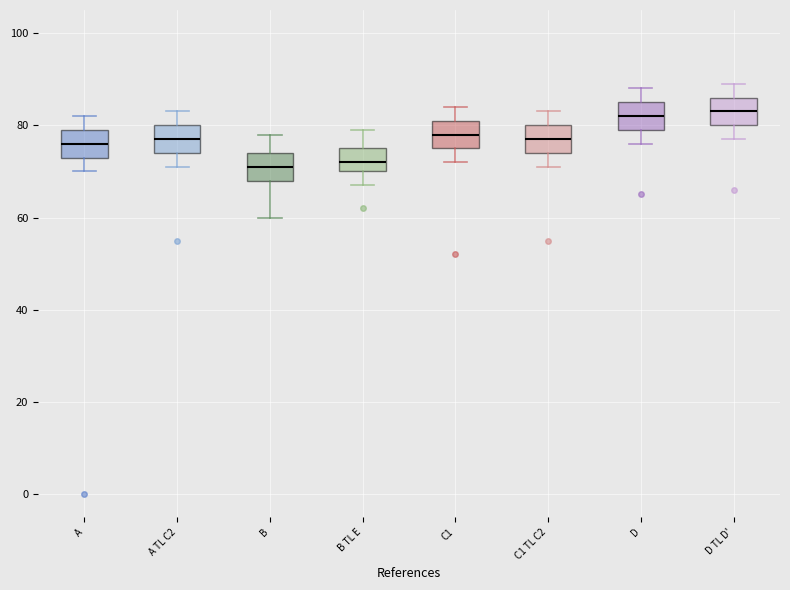

Reading left to right, read every box against the y-axis: the position of its median line, the range the box covers, and the ends of its whiskers. The values are not printed on the chart, so give them approximately, as read against the axis.

A: median 76, box 74 to 80, whiskers 70 to 82
A TL C2: median 78, box 74 to 80, whiskers 72 to 84
B: median 72, box 68 to 74, whiskers 60 to 78
B TL E: median 72, box 70 to 76, whiskers 68 to 80
C1: median 78, box 76 to 82, whiskers 72 to 84
C1 TL C2: median 78, box 74 to 80, whiskers 72 to 84
D: median 82, box 80 to 86, whiskers 76 to 88
D TL D': median 84, box 80 to 86, whiskers 78 to 90